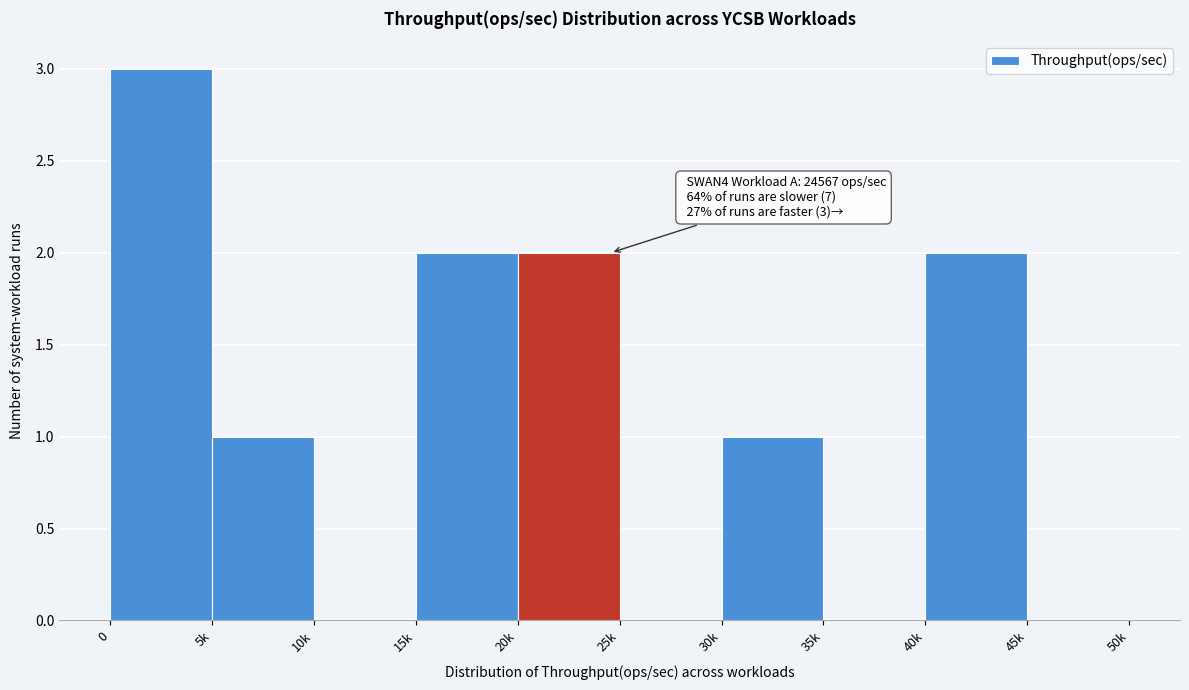

Reading left to right, extract all data points from this chart.

0=3	5k=1	10k=0	15k=2	20k=2	25k=0	30k=1	35k=0	40k=2	45k=0